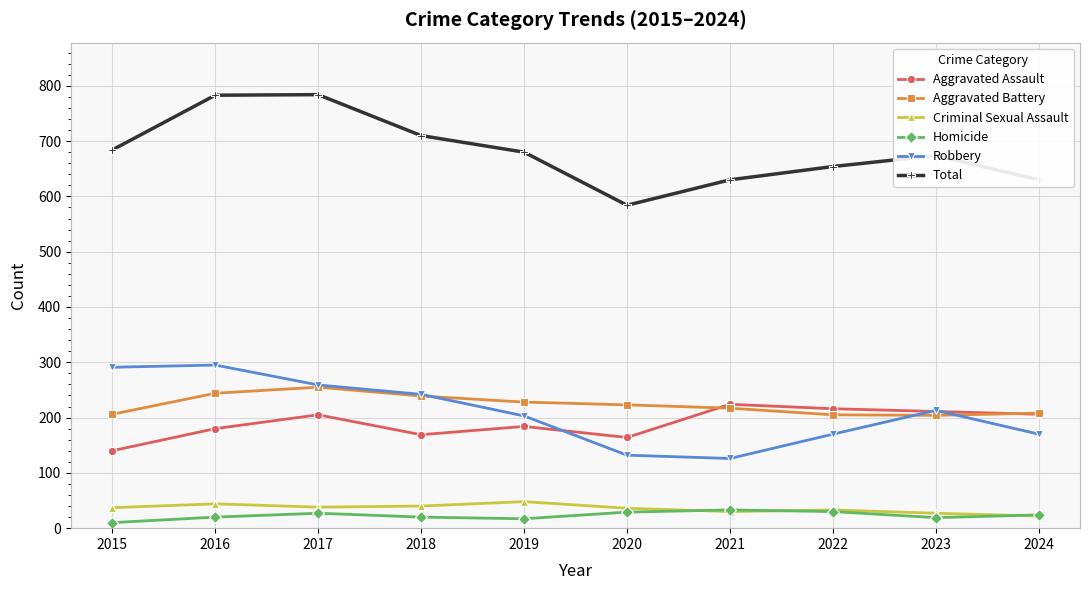

True or false: Aggravated Assault has more than 0 interior local peaks.

True